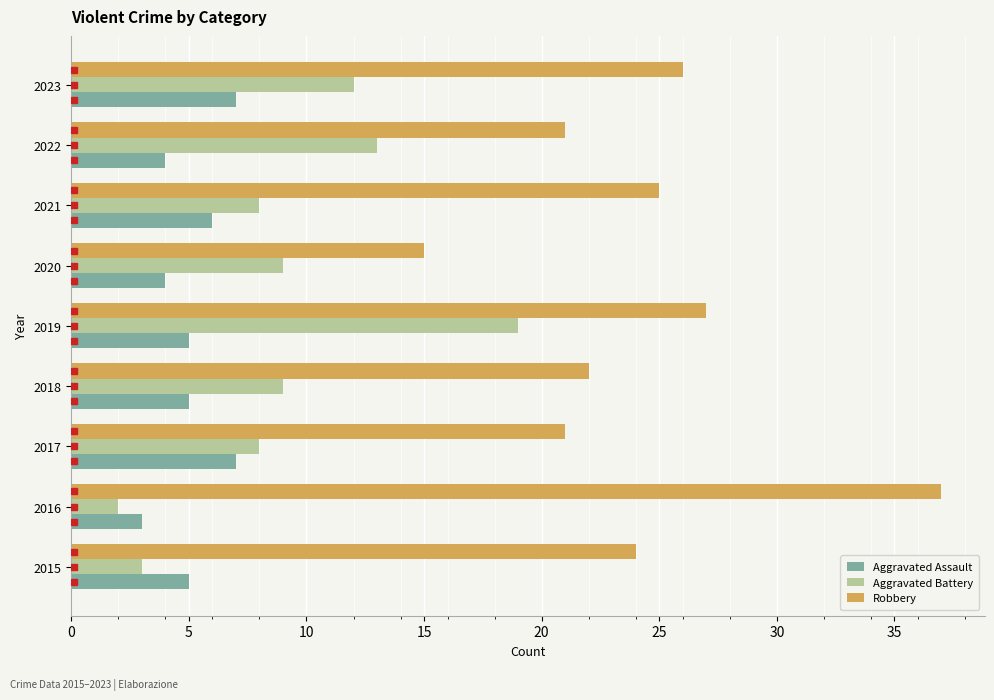

Which series changed the most between 2016 and 2021?

Robbery